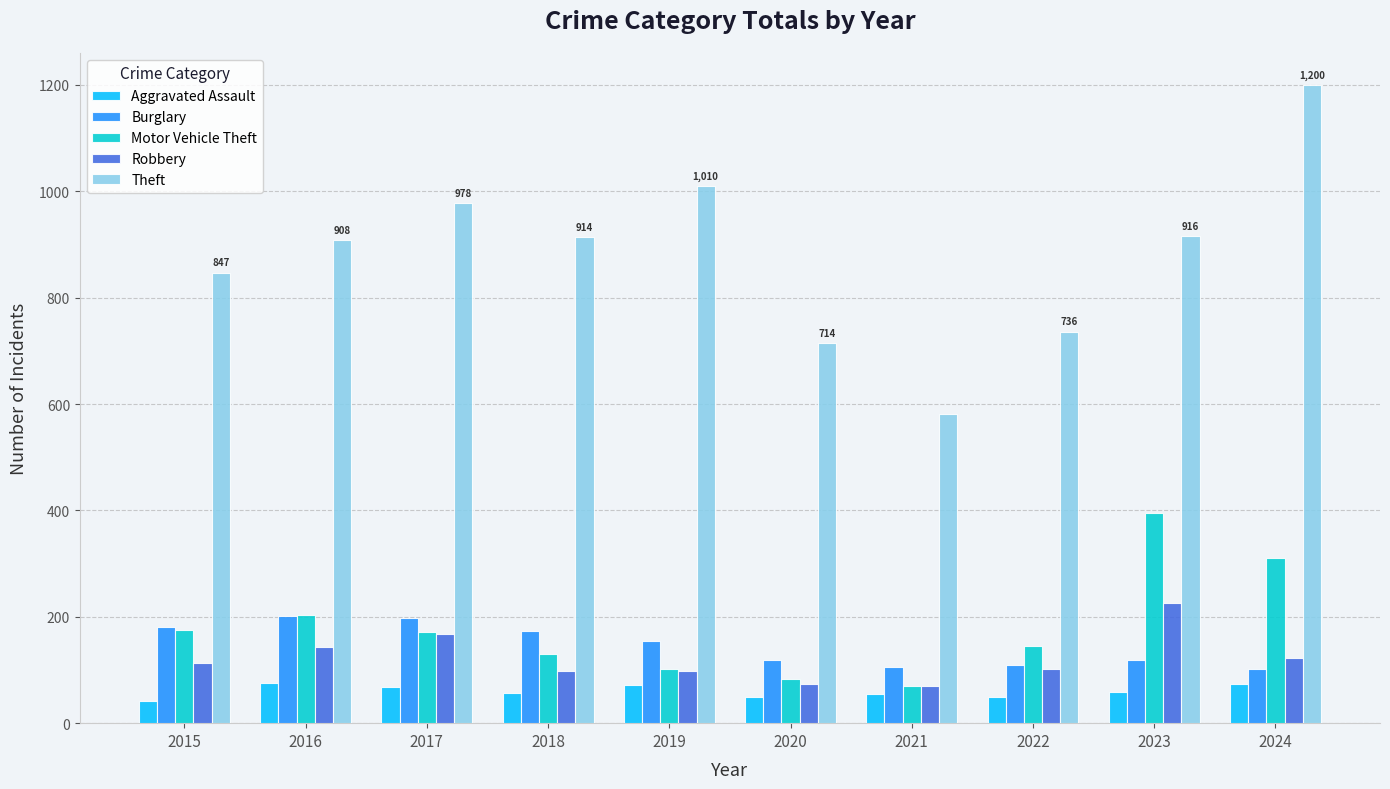

How many data points does each series have?

10